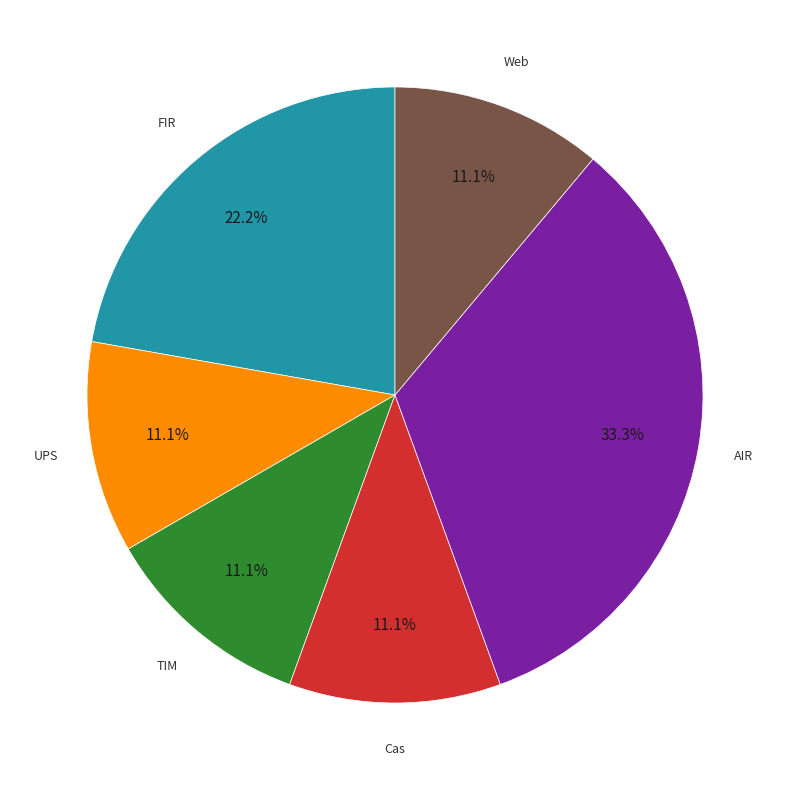

Is there a majority slice in this chart?

No